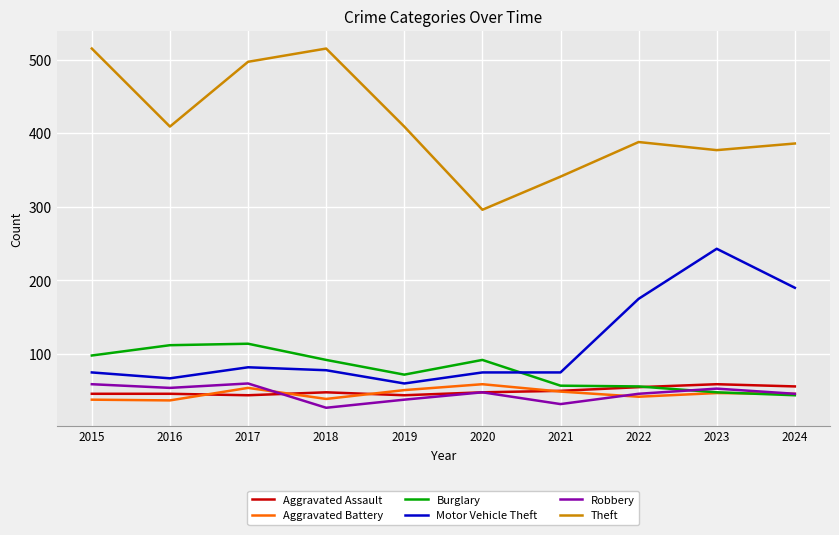

What is the maximum value shown in the chart?

515